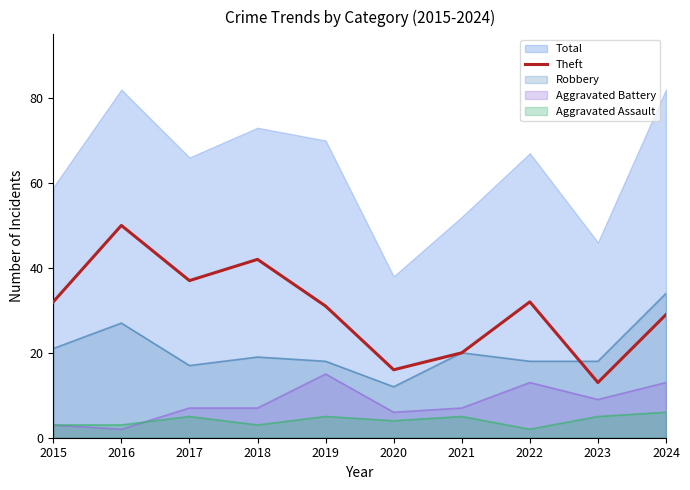

The chart shows a value of 30 at 2021. True or false?

False